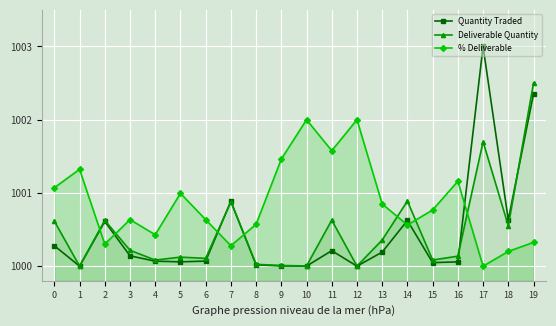

Rank the categories by Deliverable Quantity value from lowest to highest.

1, 12, 10, 9, 8, 4, 15, 6, 5, 16, 3, 13, 18, 0, 2, 11, 7, 14, 17, 19